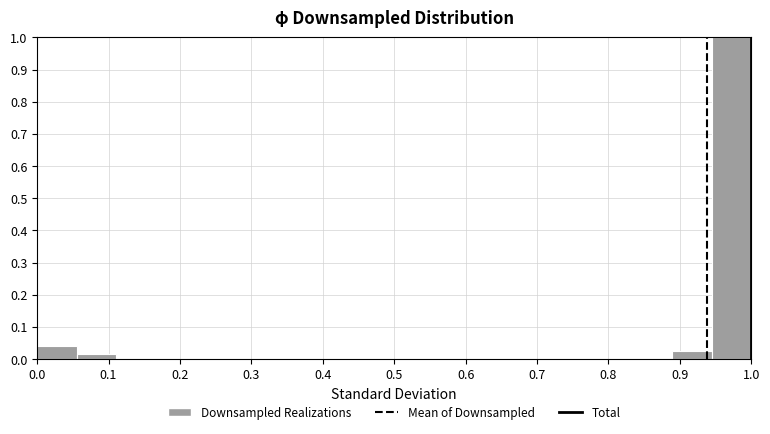

How tall is the bar that spans 0.89 to 0.94 on the x-axis? Neither the bar edges nor the heights are printed on the chart, so give them approximately, as read against the axes.

0.02